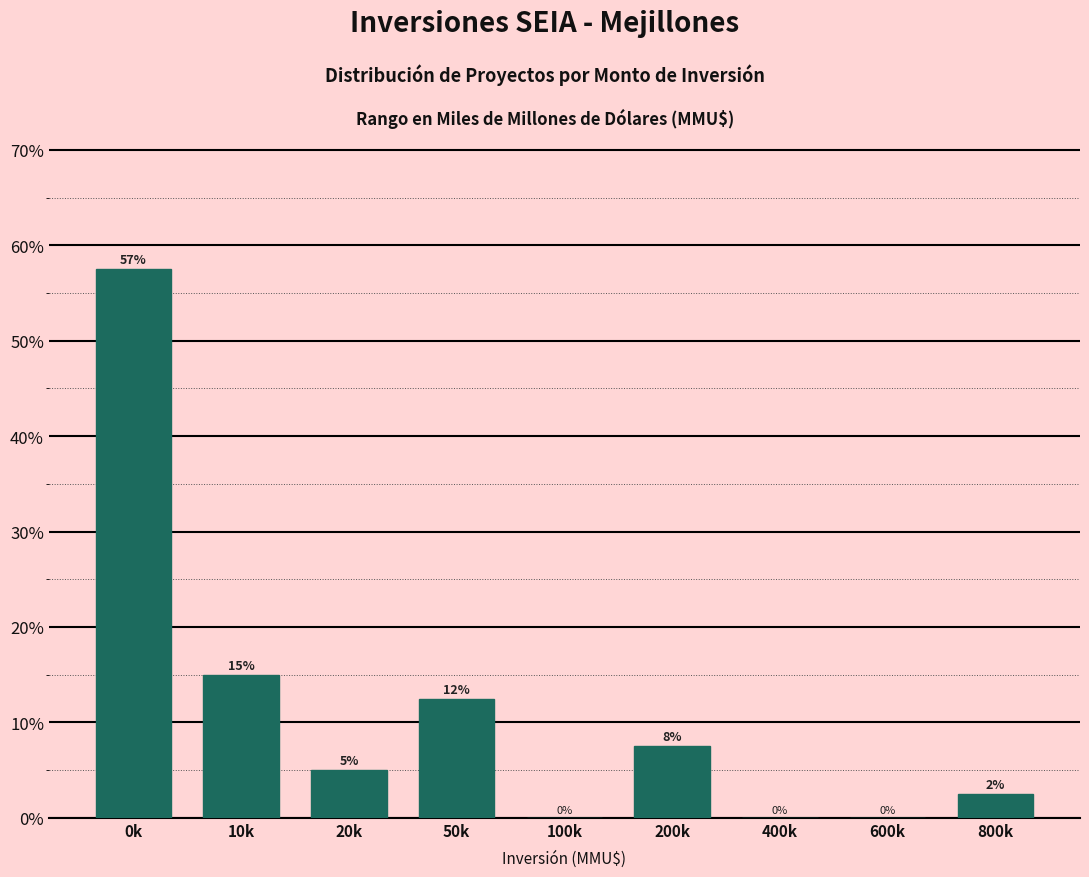

The value at 50k is 19.8. True or false?

False